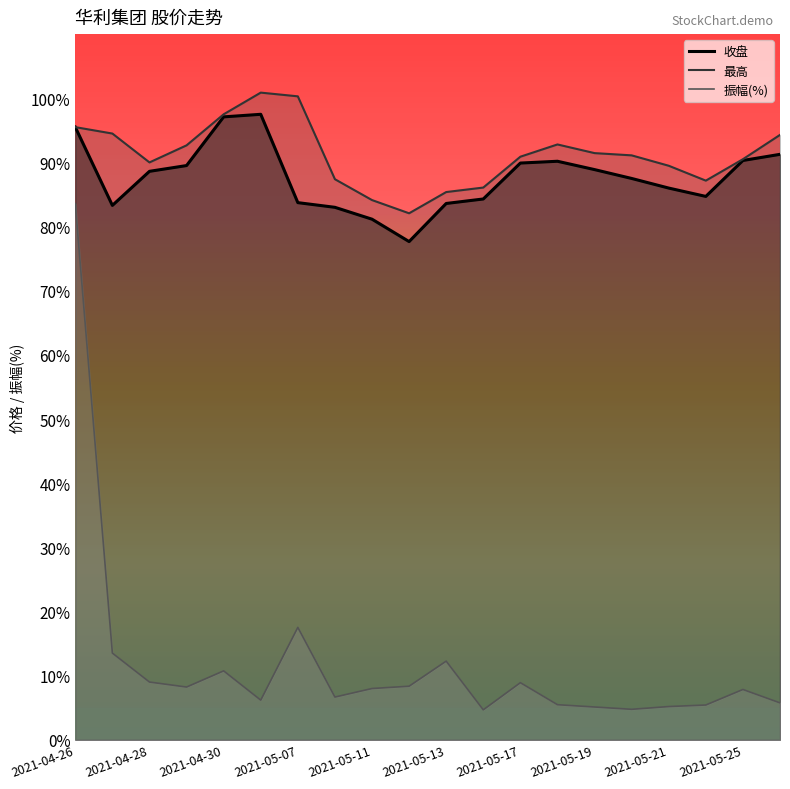

True or false: 最高 and 振幅(%) cross at least once.

False